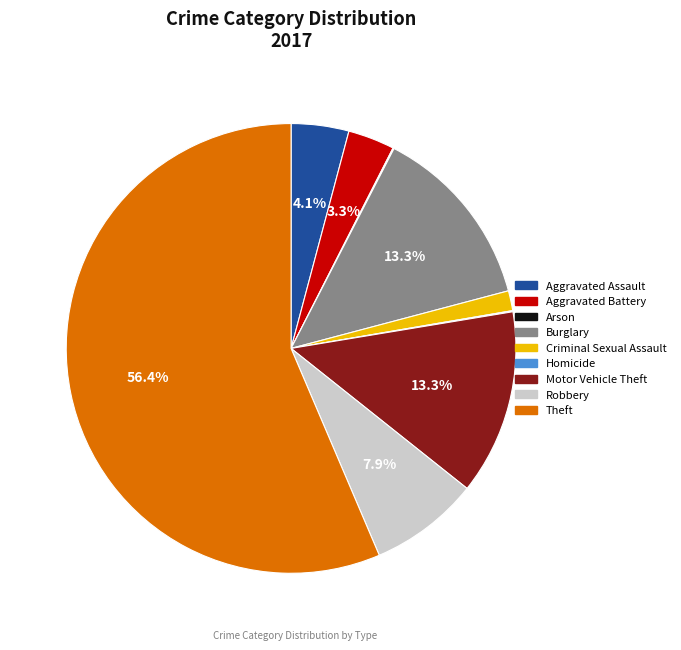

What is the largest slice in the pie chart?

Theft